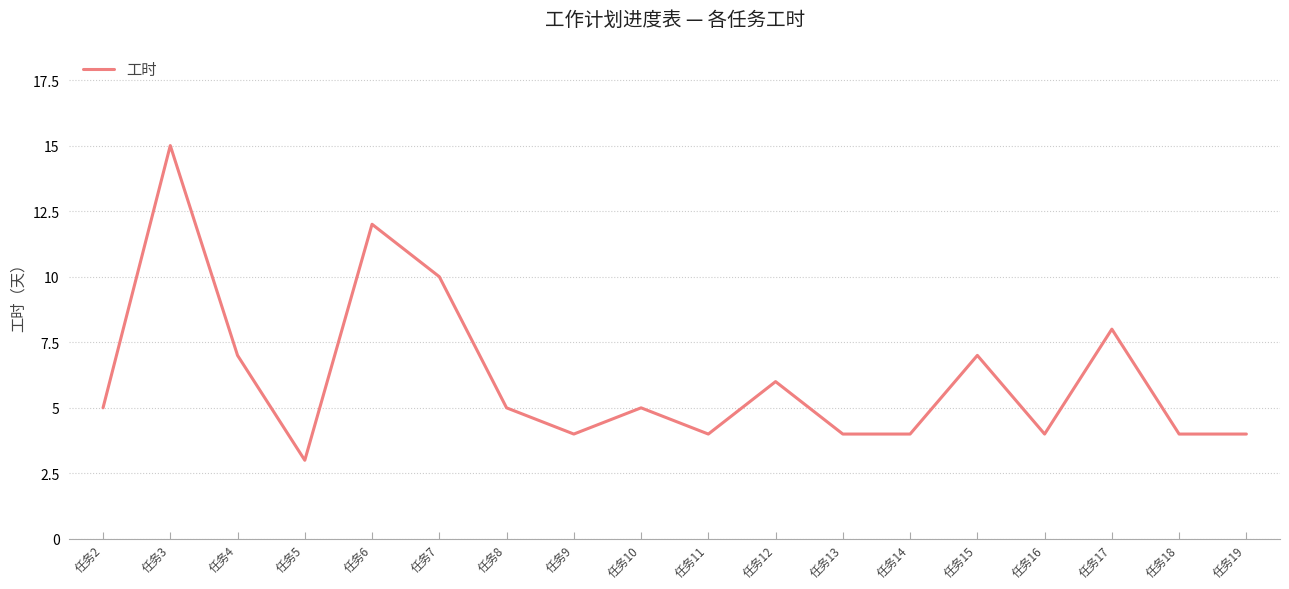

Reading left to right, list all the values displayed in this chart.

5	15	7	3	12	10	5	4	5	4	6	4	4	7	4	8	4	4